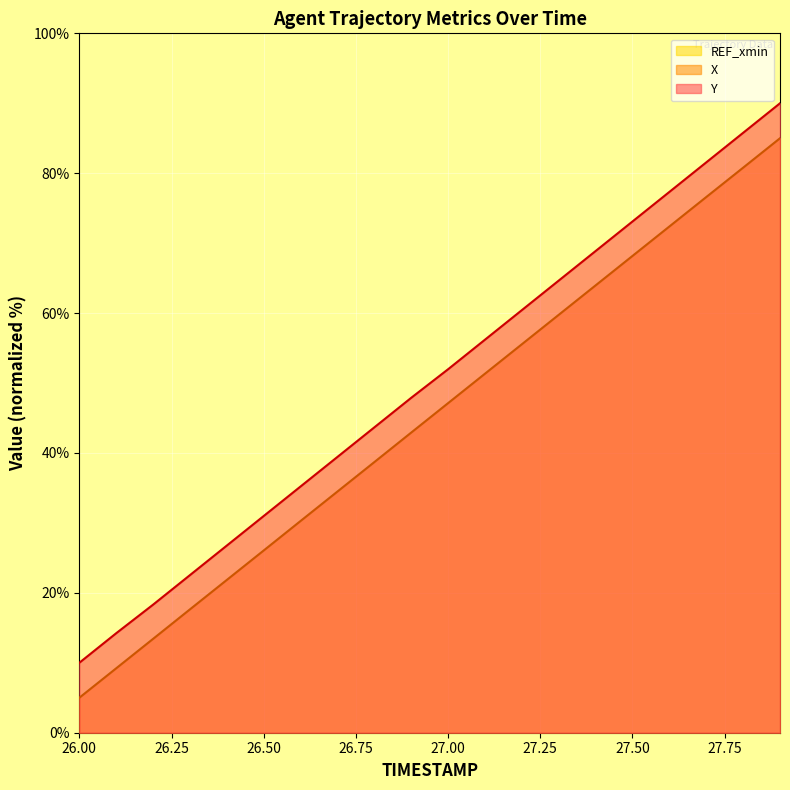

At which label is Y closest to 50?

27.0